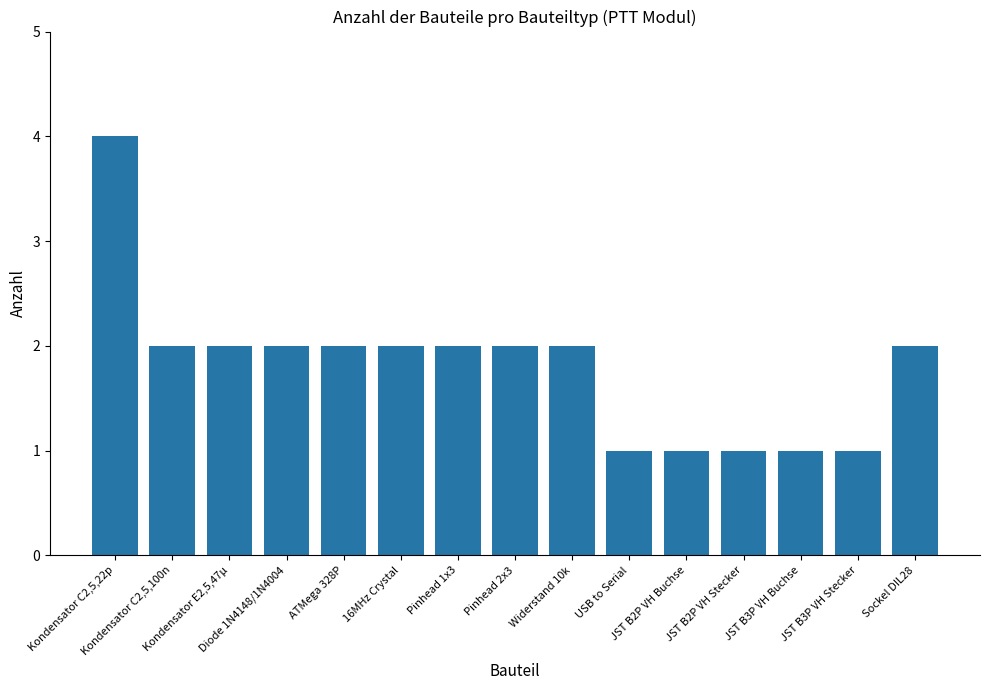

Approximately how many times larger is the value at Pinhead 1x3 compared to Kondensator C2,5,22p?

0.5